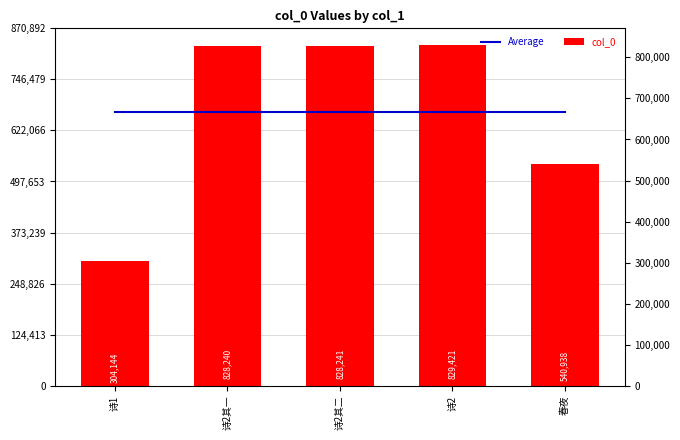

Which has a higher value, 诗2 or 诗1?

诗2